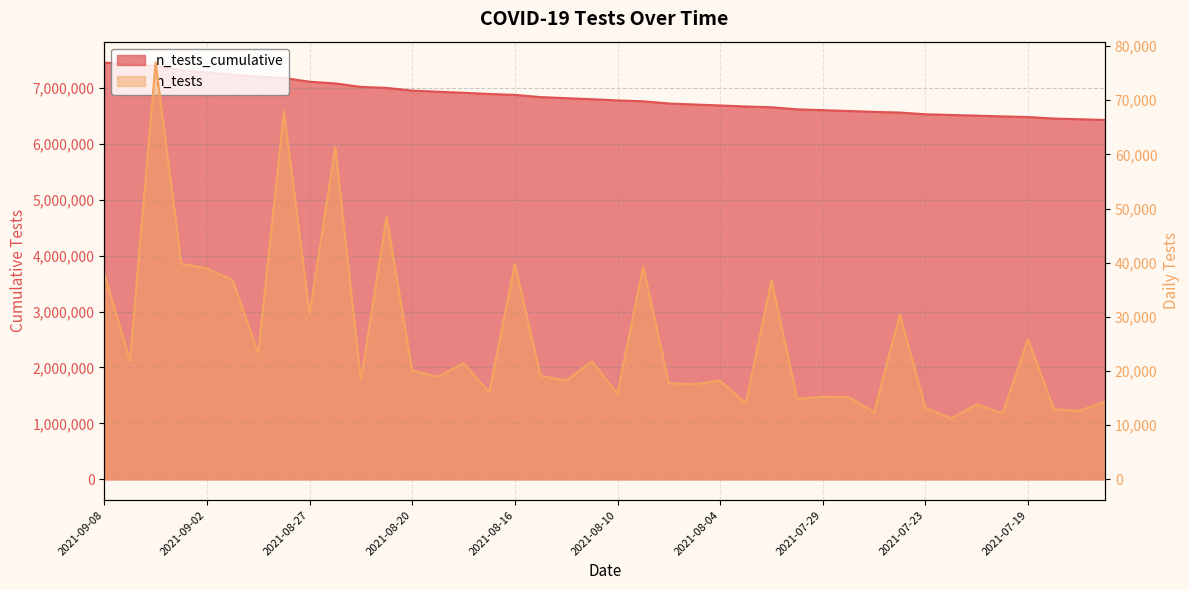

Which series changed the most between 2021-08-12 and 2021-07-28?

n_tests_cumulative